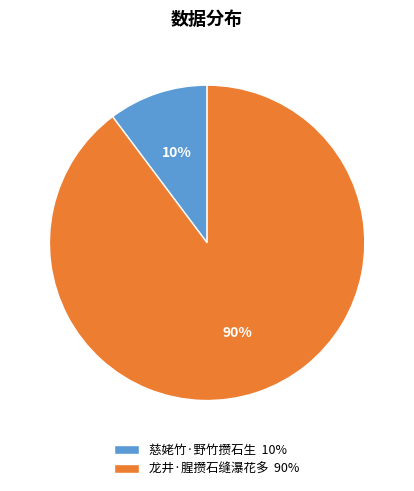

To the nearest percent, what is the combined percentage of 龙井·腥攒石缝瀑花多 and 慈姥竹·野竹攒石生?

100%